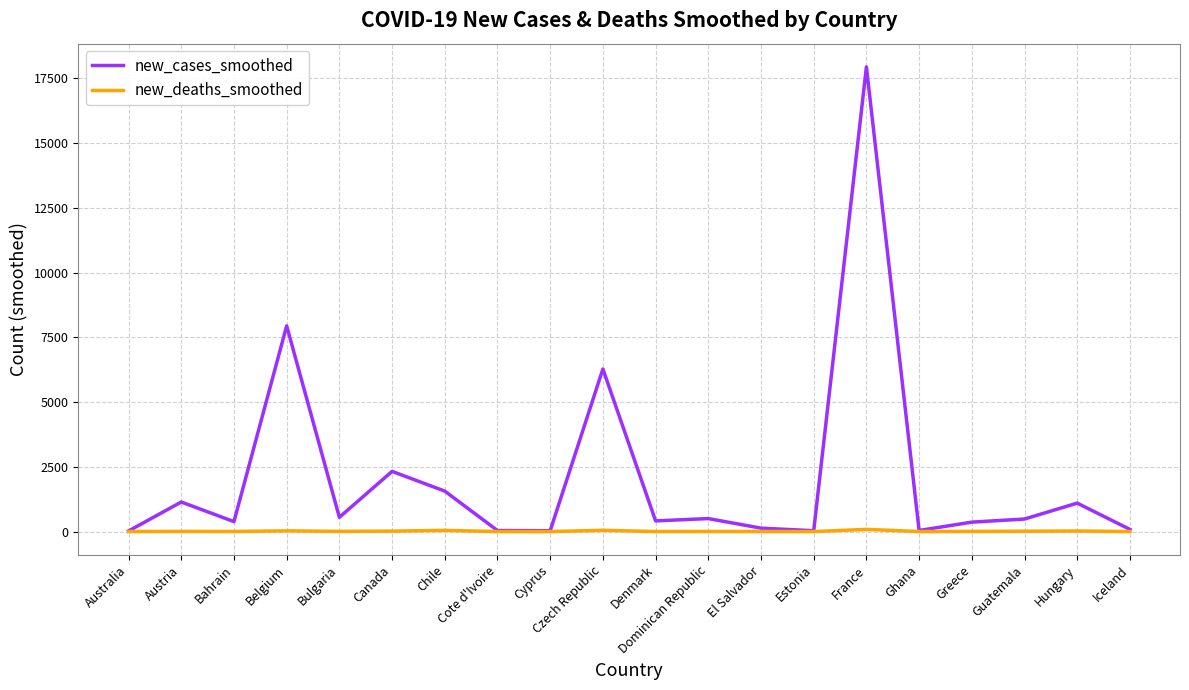

Which series has the largest range (max minus min)?

new_cases_smoothed